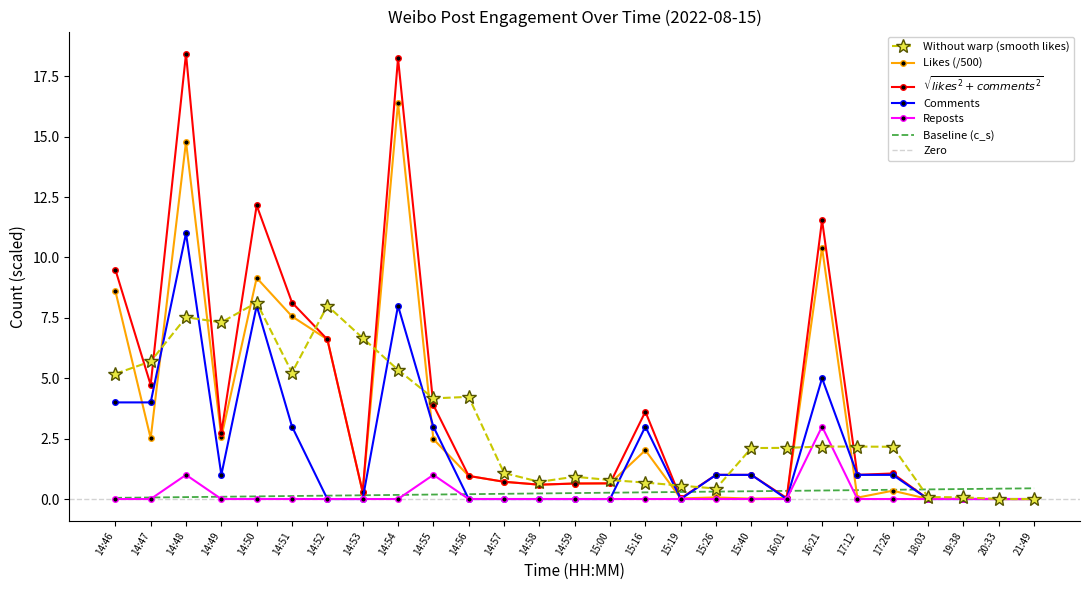

True or false: Comments has a value of 0.0 at 21:49.

True